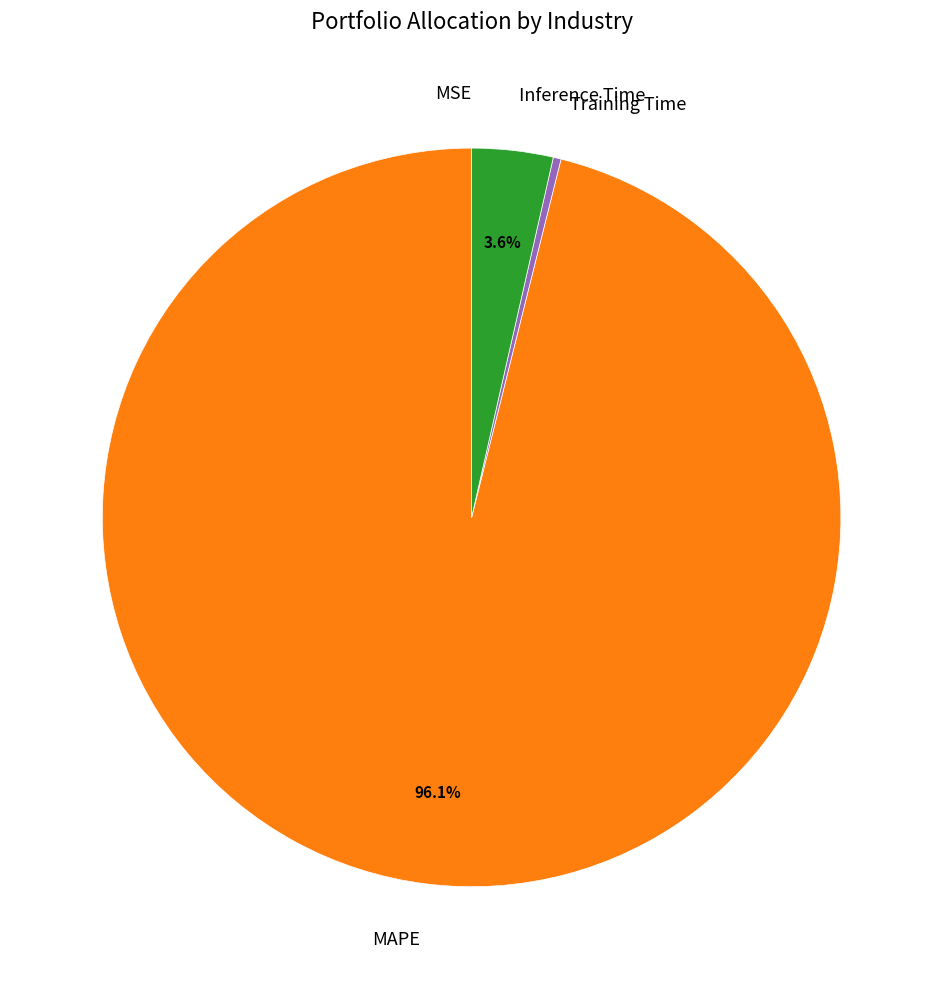

What portion of the pie excludes Inference Time?

96.4%